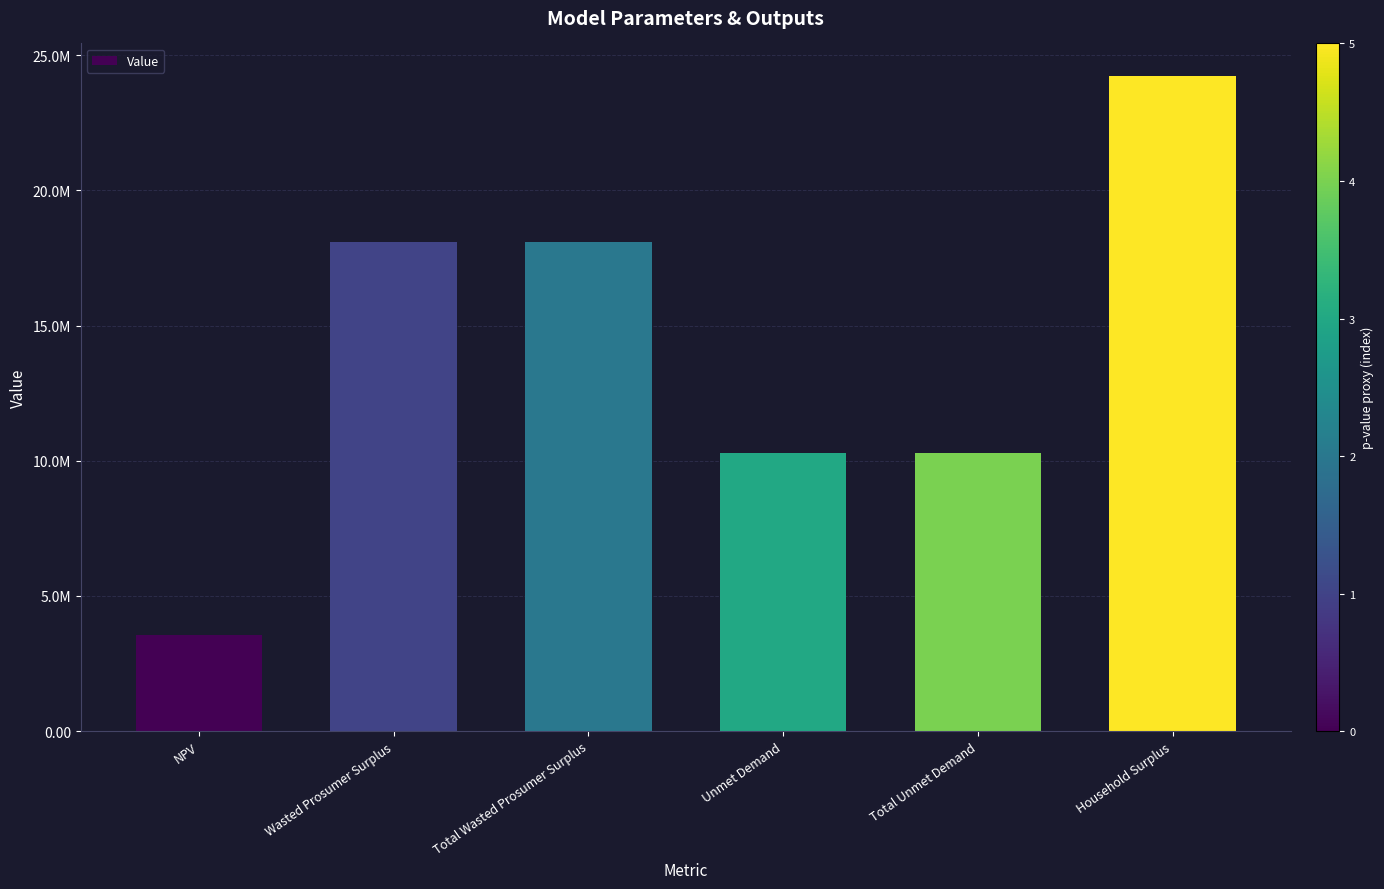

Are the bars horizontal?

No